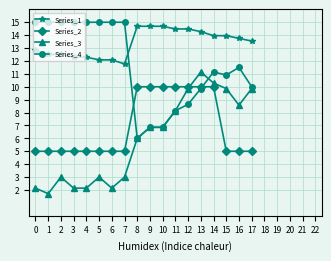

True or false: Series_3 has more than 0 interior local peaks.

True